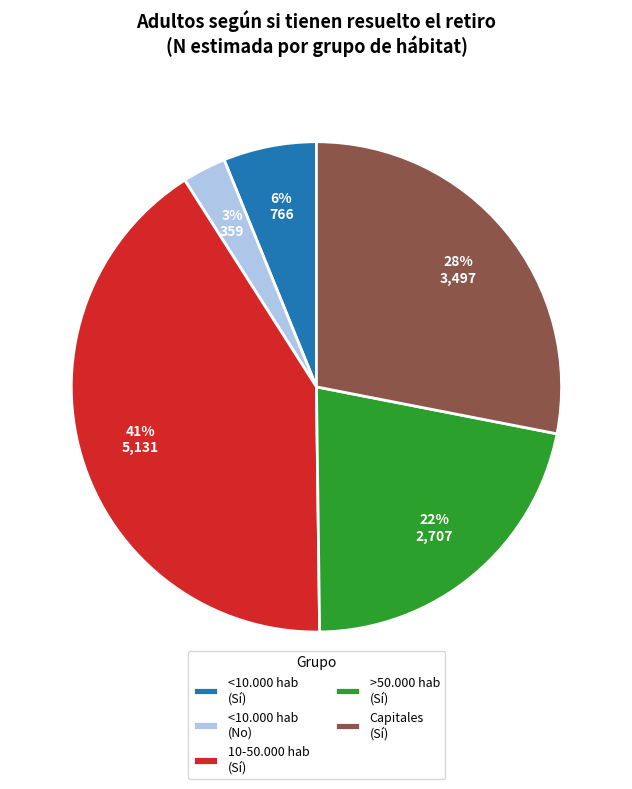

How many slices are in this pie chart?

5